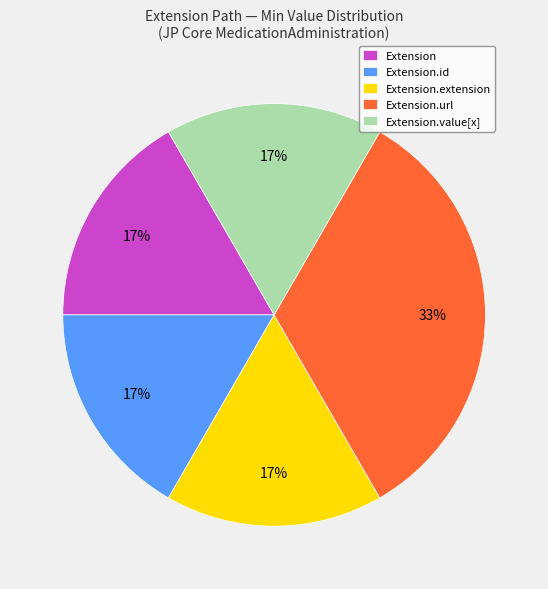

Which has a higher value, Extension or Extension.url?

Extension.url